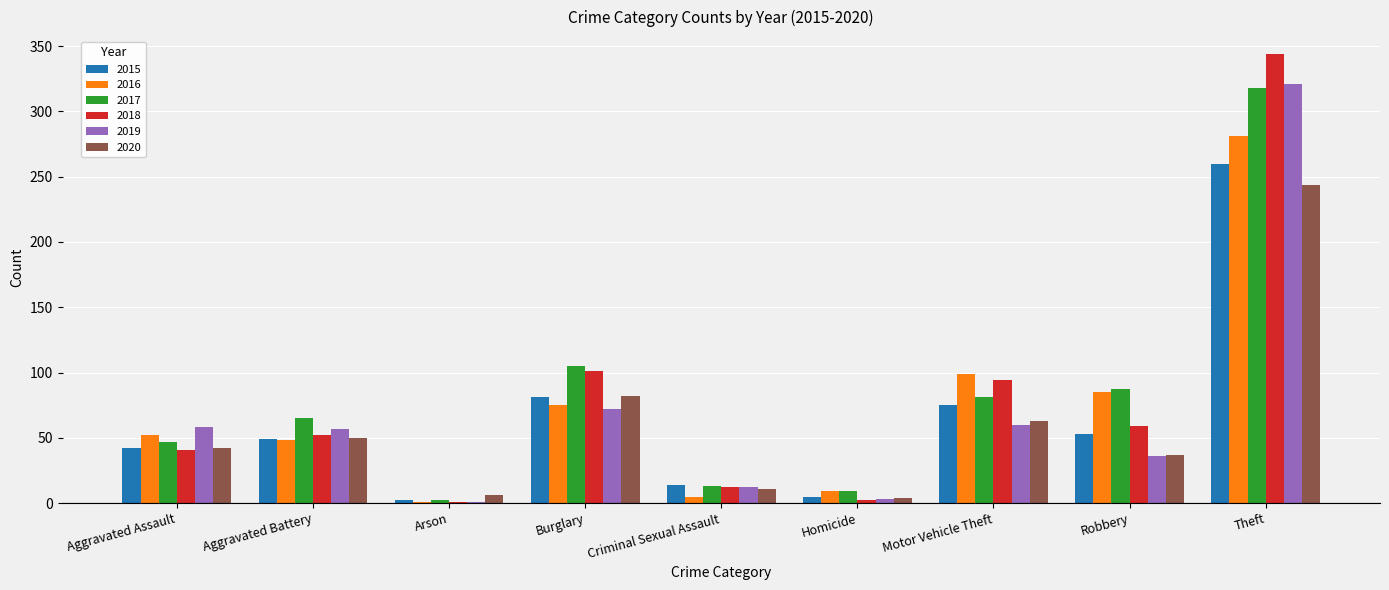

The value of 2020 at Arson is 6. True or false?

True